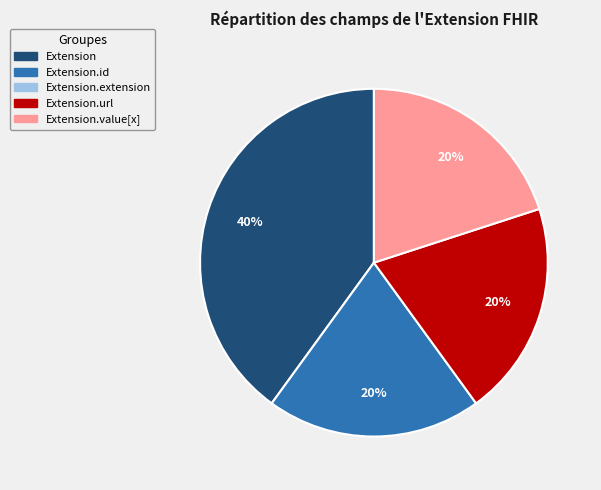

Is there any slice that represents more than half of the pie?

No